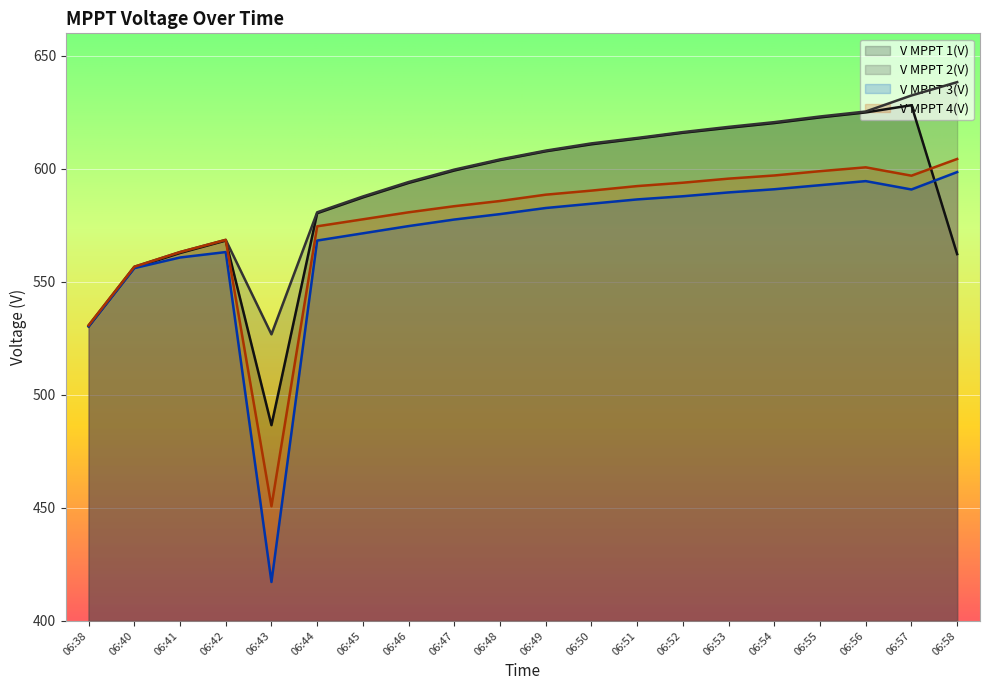

Does the chart display data point markers on the line(s)?

No